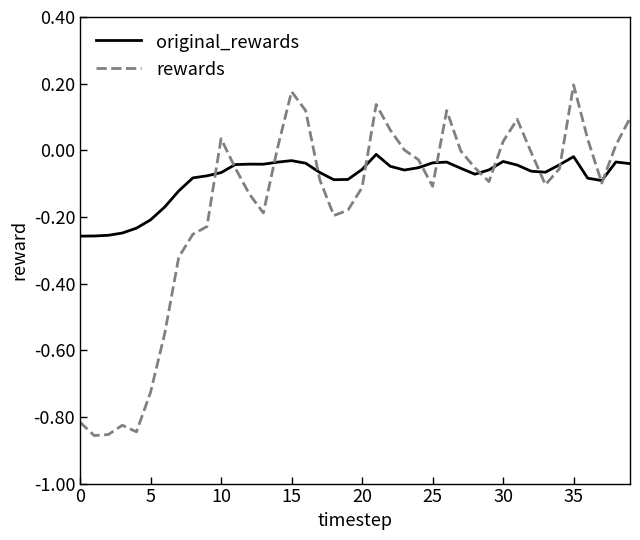

Which series has the largest total across all categories?

original_rewards